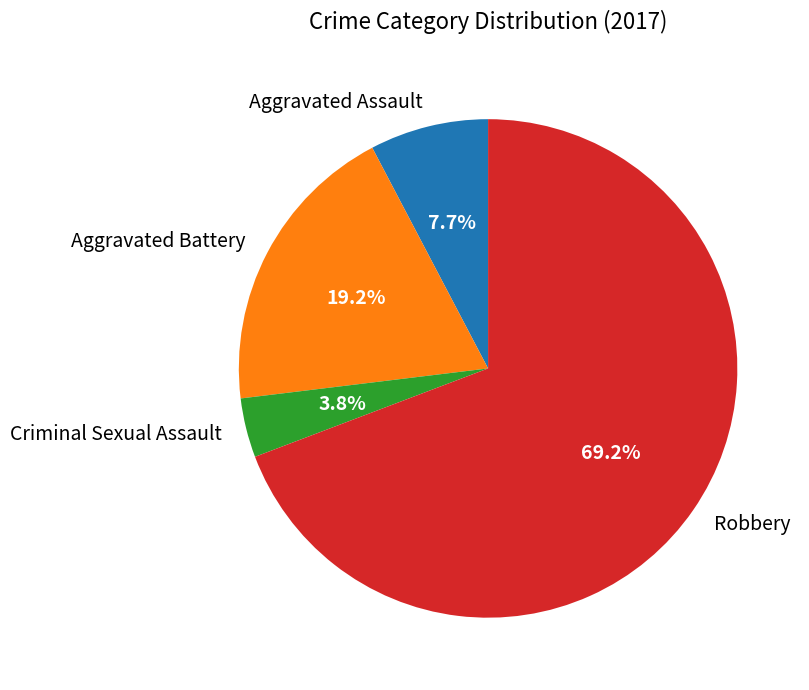

What percentage is the Robbery slice, to the nearest percent?

69%